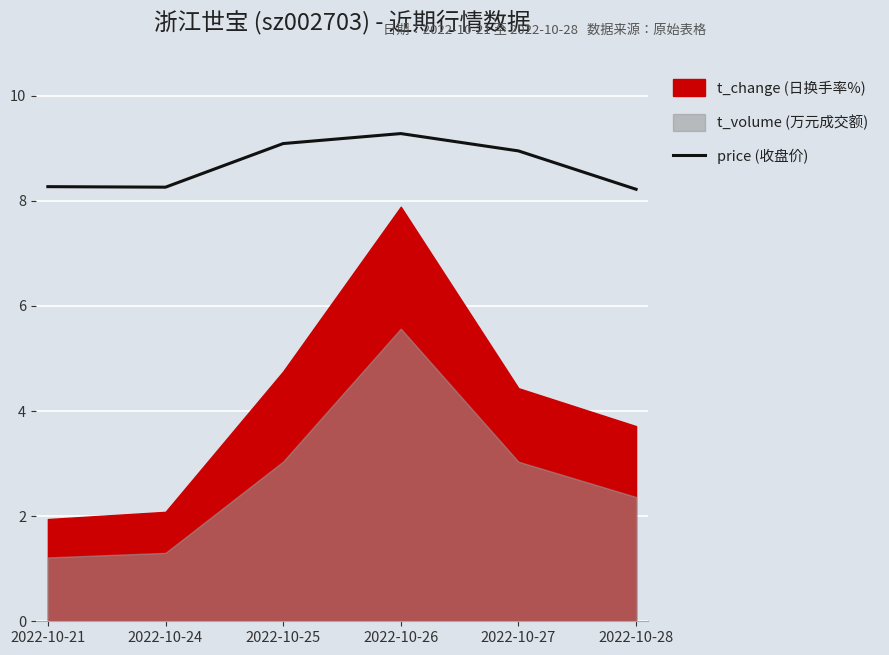

Which label corresponds to the smallest value in the chart?

2022-10-28